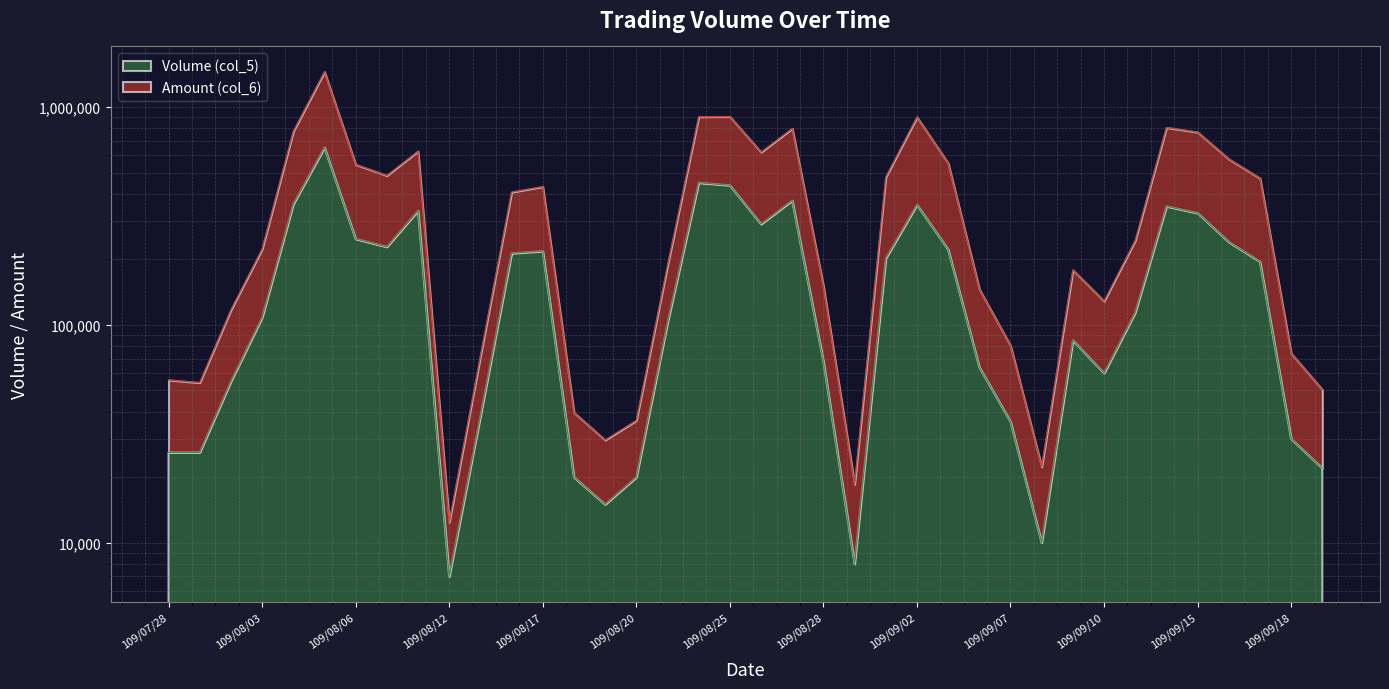

Rank the series at 109/08/13 from lowest to highest value.

Volume (col_5), Amount (col_6)